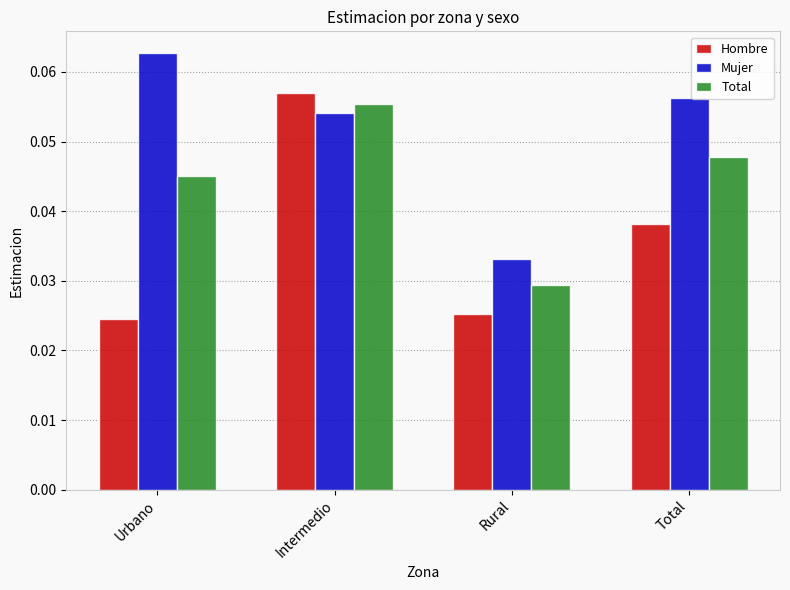

Between Intermedio and Total, which series saw the biggest shift?

Hombre